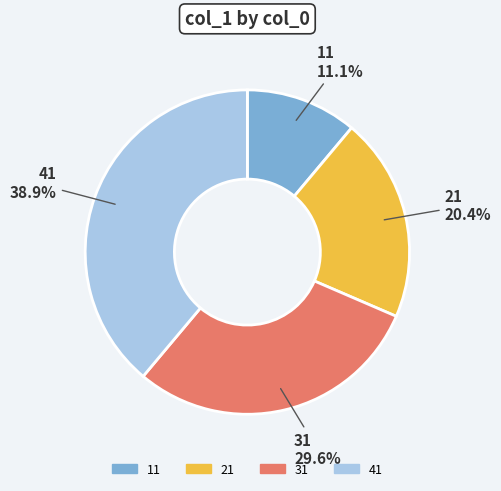

The 11 slice represents 21% of the pie. True or false?

False